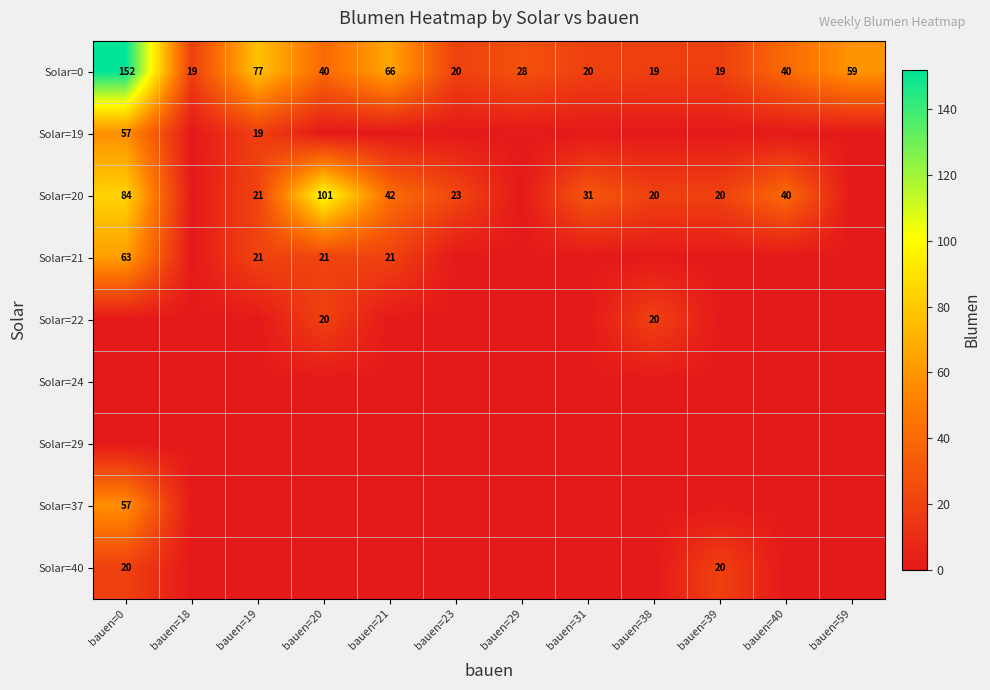

At which label does Solar=0 first exceed 40?

bauen=0